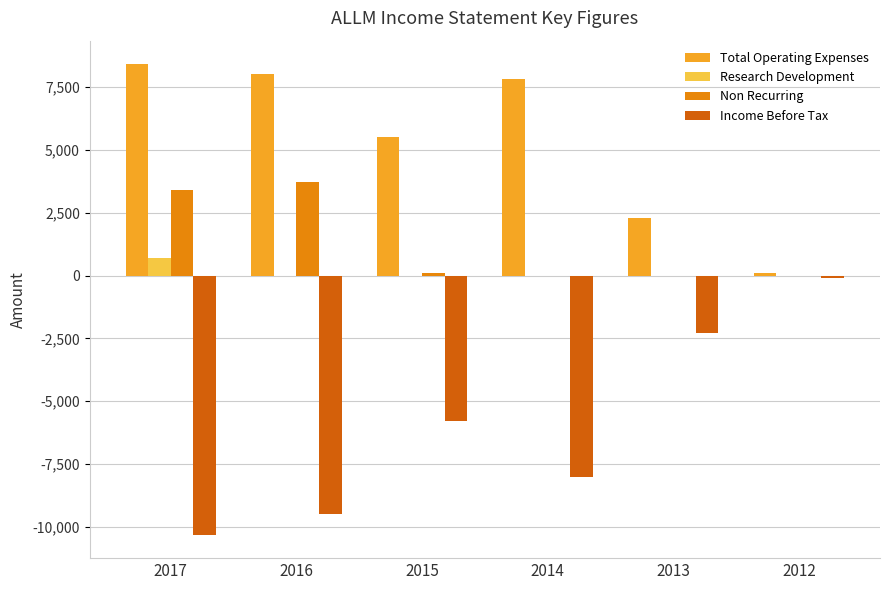

Reading left to right, what are all the values shown in this chart?

Total Operating Expenses: 2017=8400	2016=8000	2015=5500	2014=7800	2013=2300	2012=100
Research Development: 2017=700	2016=0	2015=0	2014=0	2013=0	2012=0
Non Recurring: 2017=3400	2016=3700	2015=100	2014=0	2013=0	2012=0
Income Before Tax: 2017=-10300	2016=-9500	2015=-5800	2014=-8000	2013=-2300	2012=-100